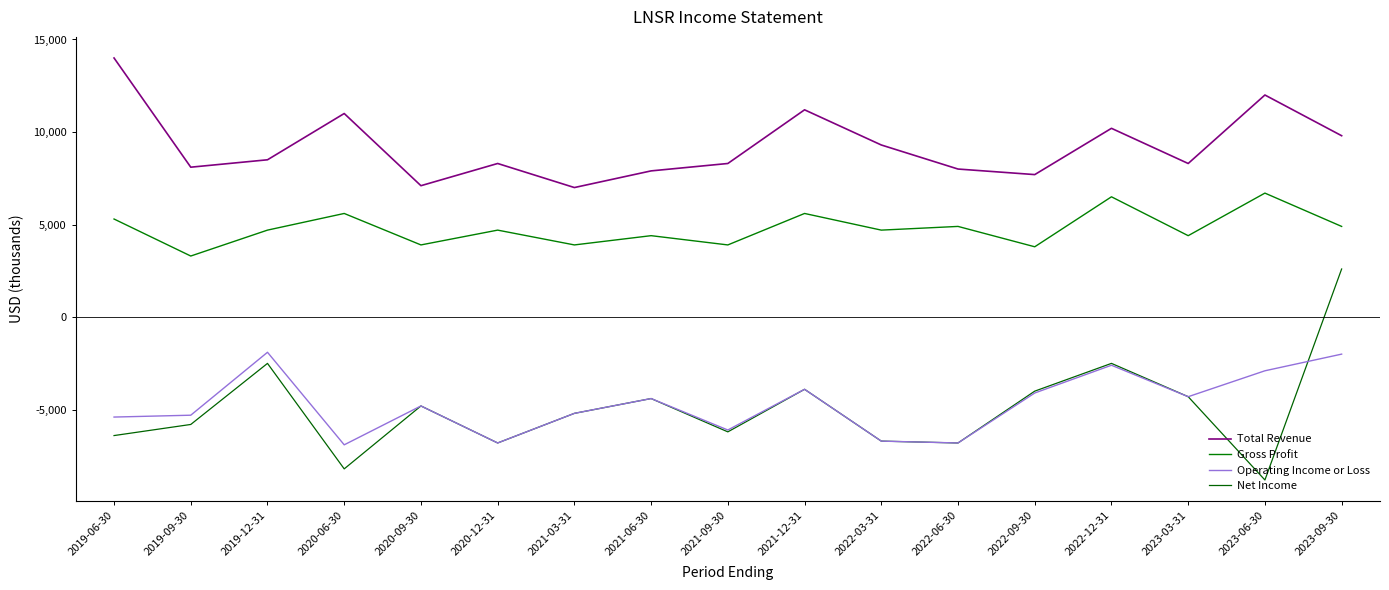

Which category has the highest value in the Gross Profit series?

2023-06-30